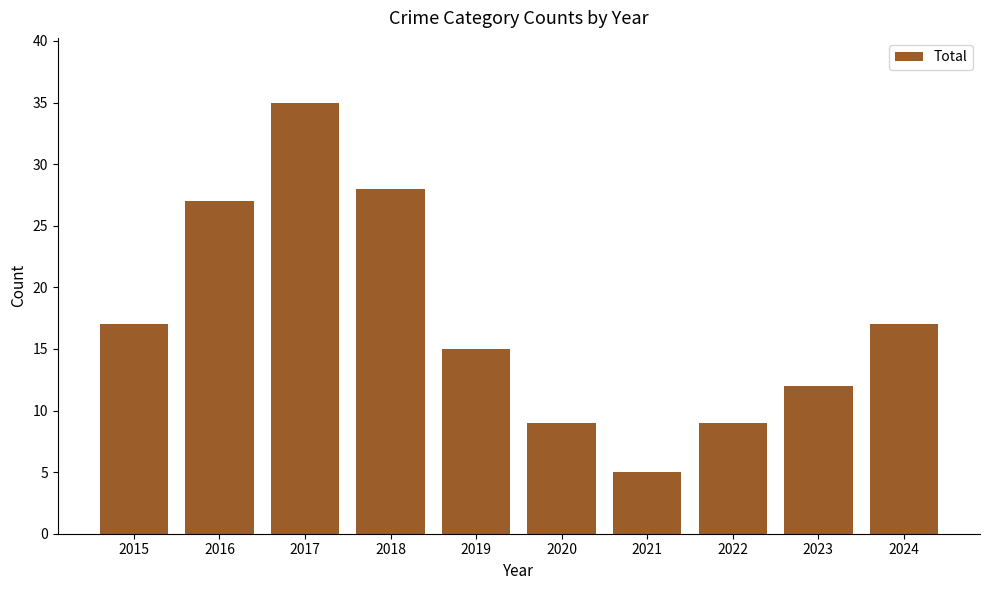

Read the value at 2023.

12